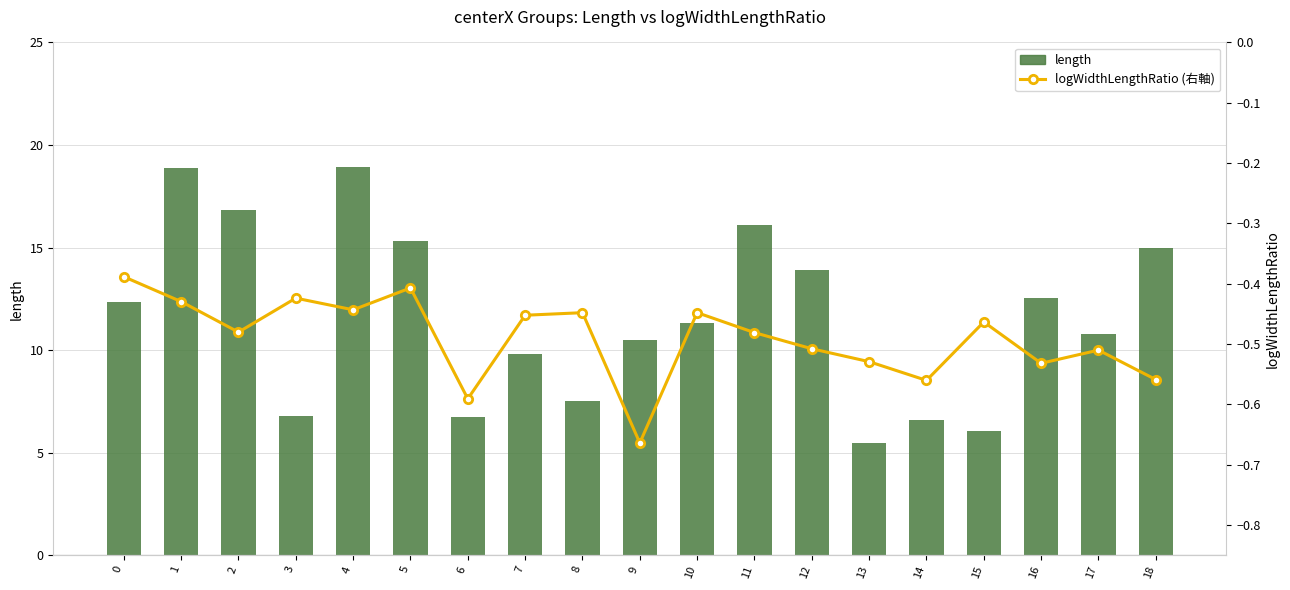

At which category does the chart reach its peak across all series?

4